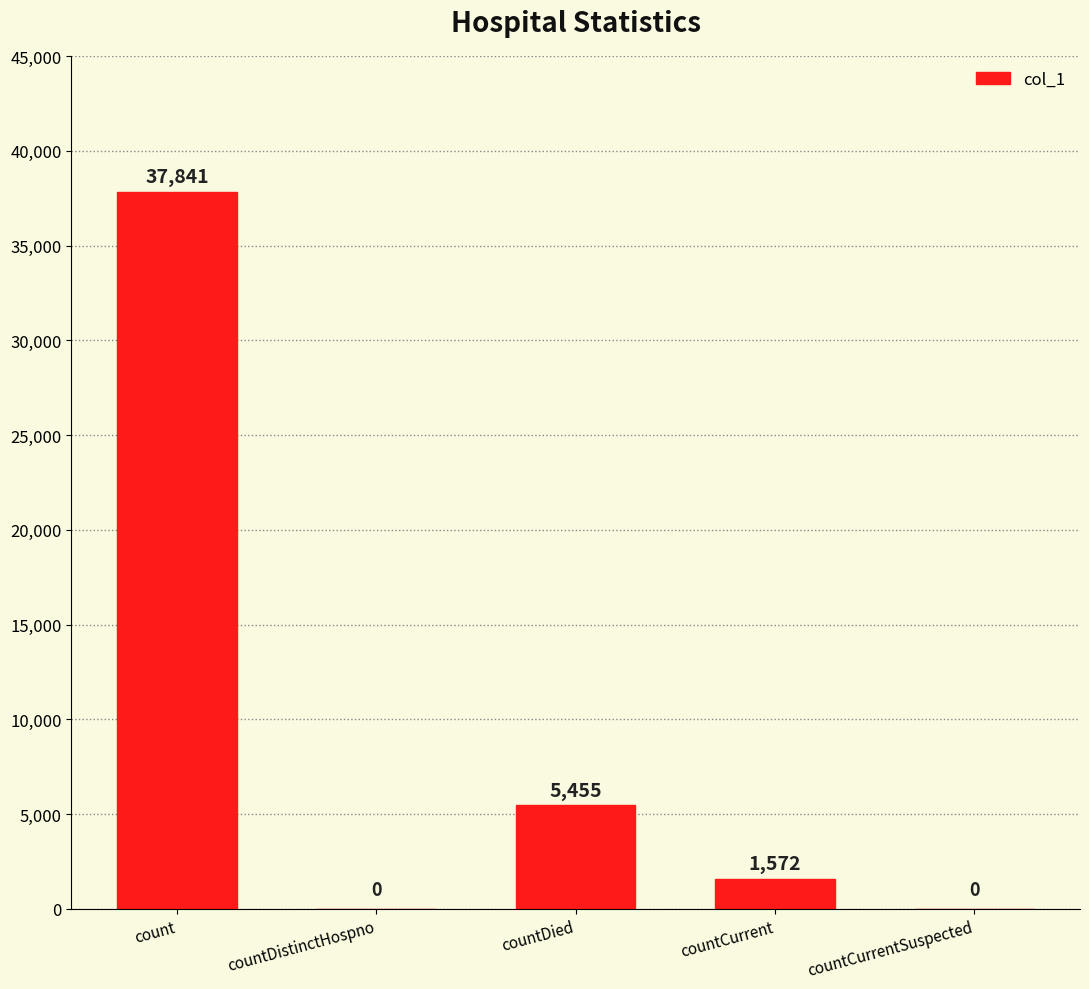

At which label is the value closest to 18920?

countDied